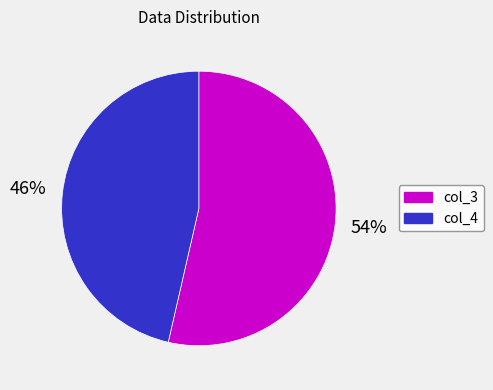

To the nearest percent, what is the average slice percentage?

50%